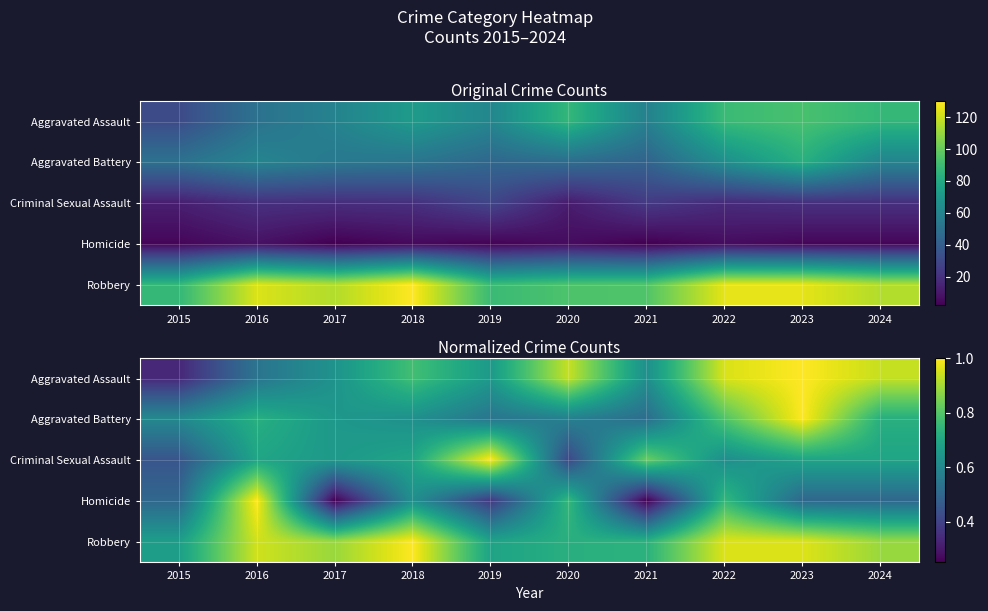

Rank the categories by Criminal Sexual Assault value from lowest to highest.

2020, 2015, 2022, 2017, 2016, 2018, 2023, 2024, 2021, 2019